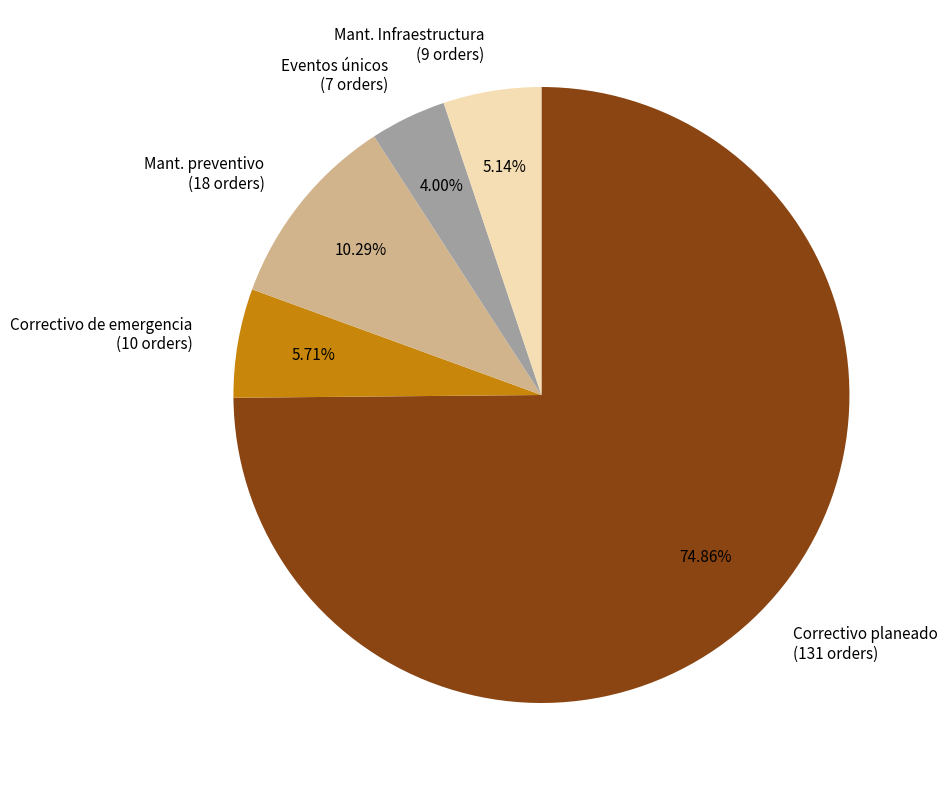

Approximately how many times larger is the value at Mant. Infraestructura compared to Correctivo de emergencia?

0.9